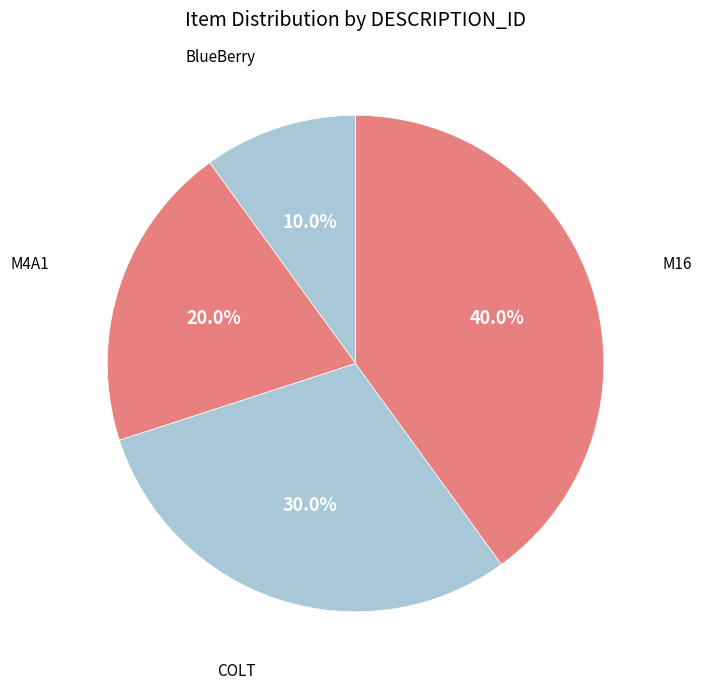

Between COLT and M16, which is larger?

M16